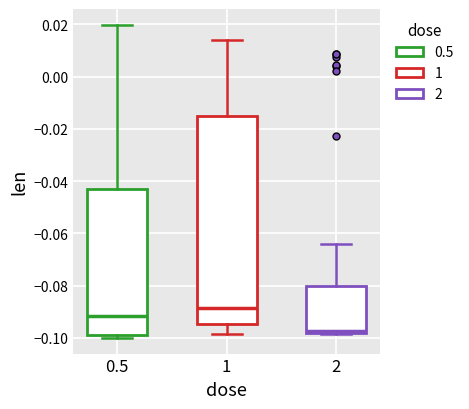

Reading left to right, transcribe this box plot: for each box, give where its median line is, the range the box spans, and where its two whiskers end, as read against the y-axis. The values are not printed on the chart, so give them approximately, as read against the axis.

0.5: median -0.092, box -0.098 to -0.044, whiskers -0.100 to 0.020
1: median -0.088, box -0.094 to -0.016, whiskers -0.098 to 0.014
2: median -0.098 (just above the box's lower edge), box -0.098 to -0.080, whiskers -0.098 to -0.064